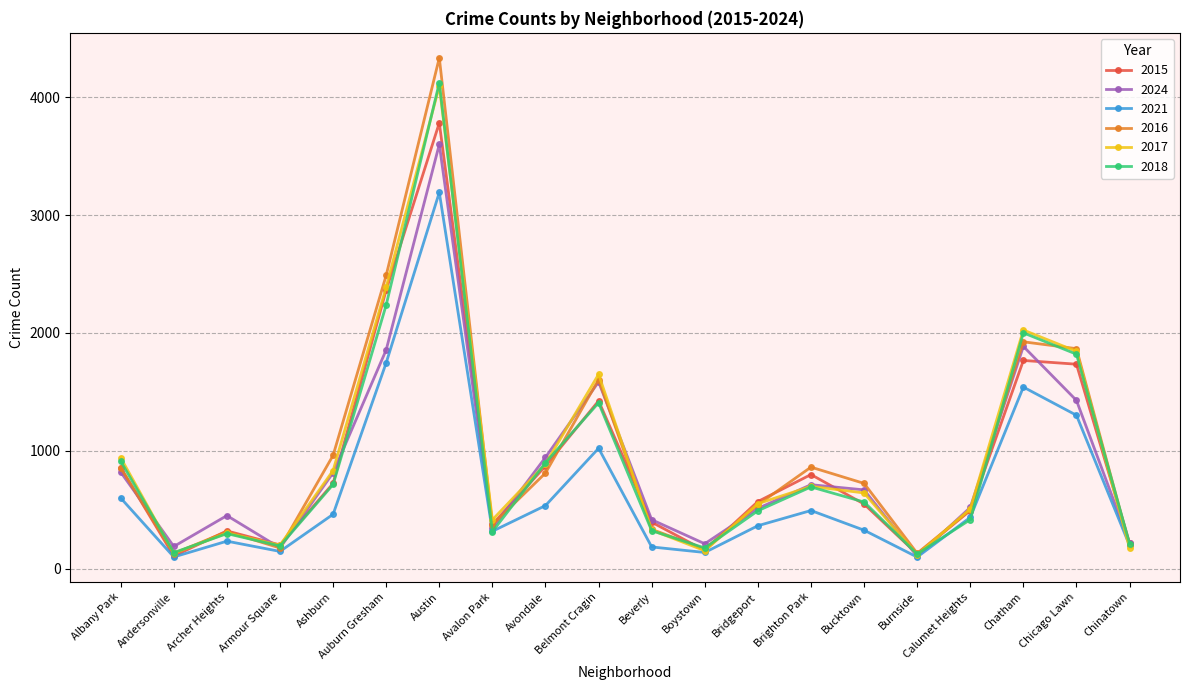

Where is 2017 nearest to the value 2106?

Chatham